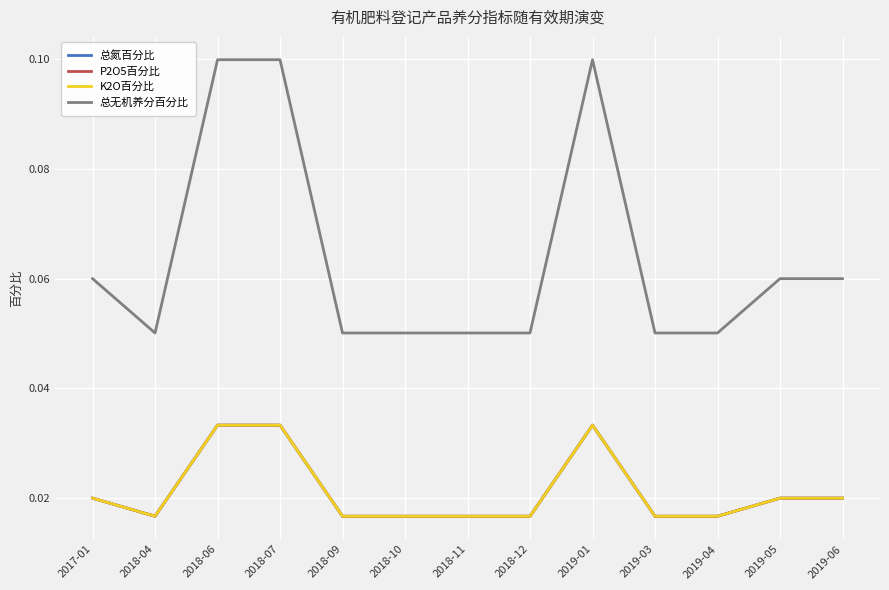

Does the chart display data point markers on the line(s)?

No